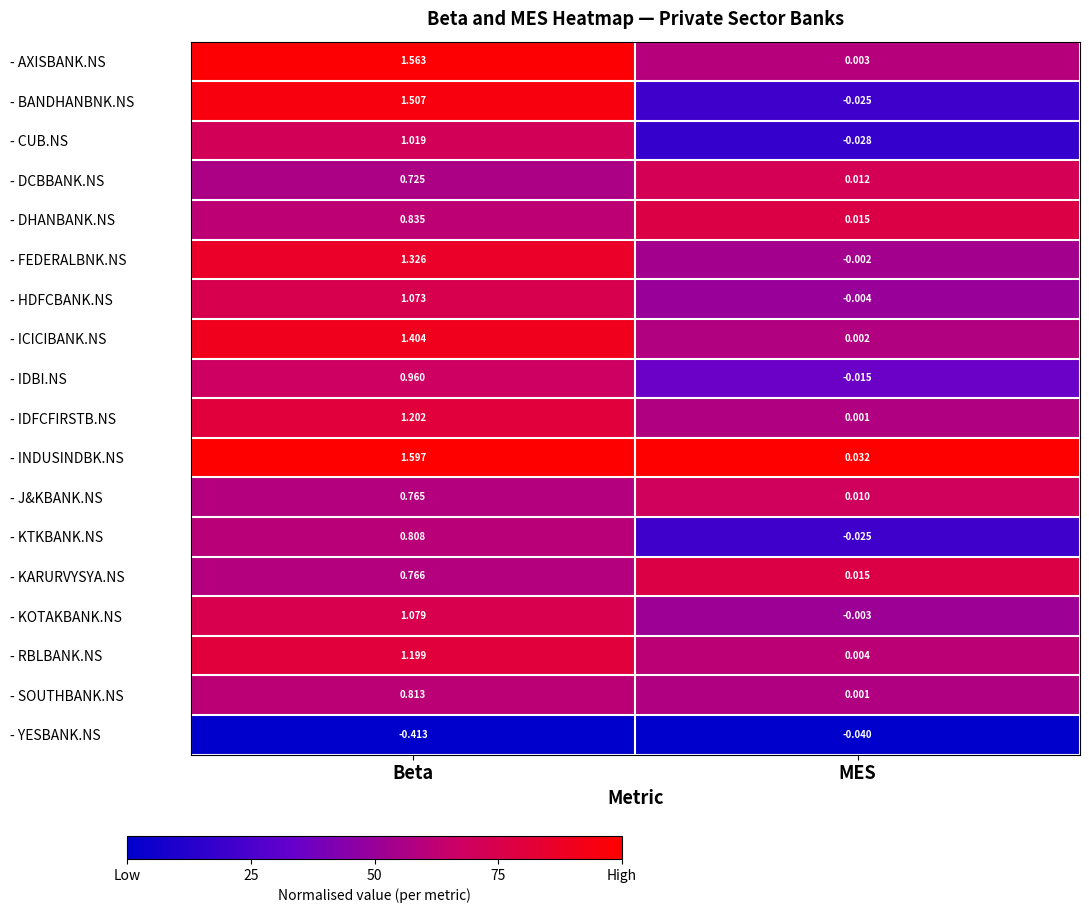

Which series has the largest total across all categories?

- INDUSINDBK.NS